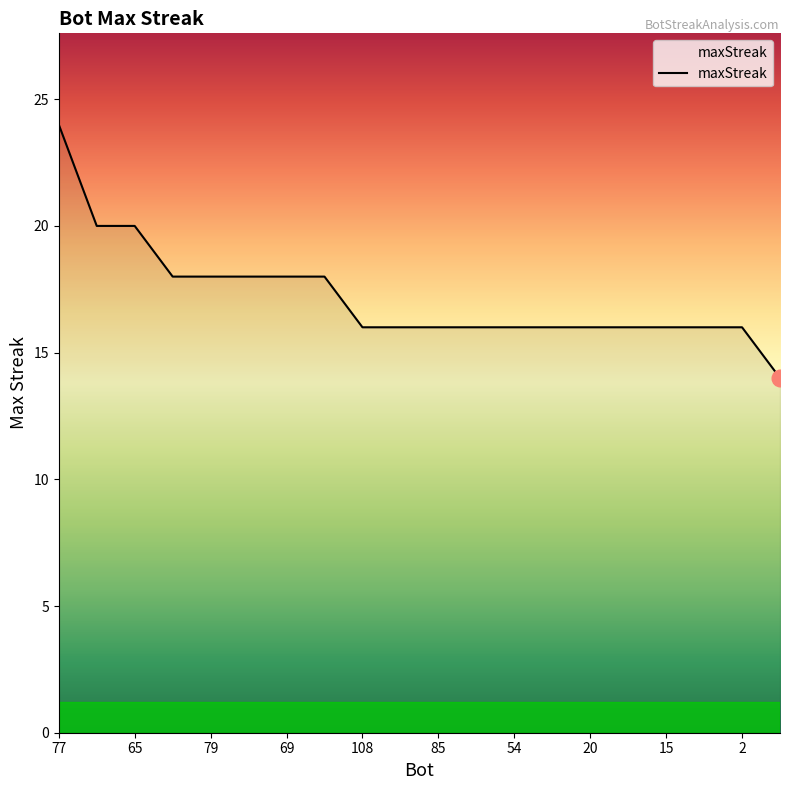

Reading left to right, list all the values displayed in this chart.

24	20	20	18	18	18	18	18	16	16	16	16	16	16	16	16	16	16	16	14